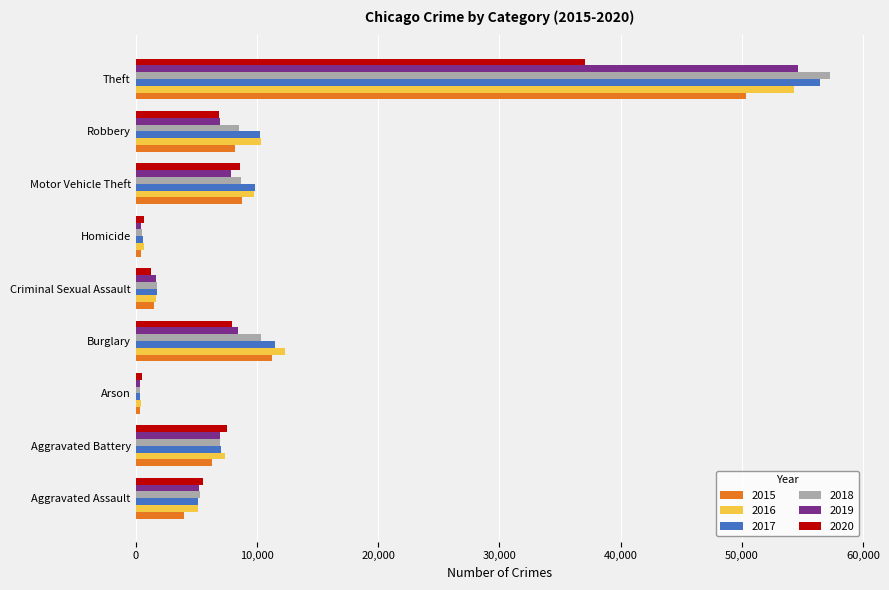

At which category is the sum across all series the highest?

Theft